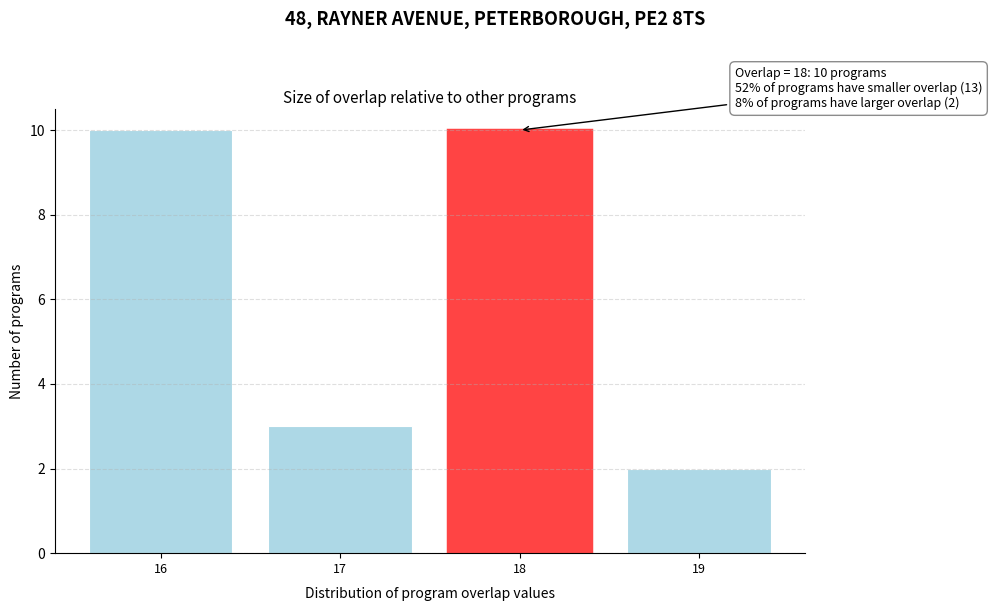

Reading left to right, extract all data points from this chart.

10	3	10	2